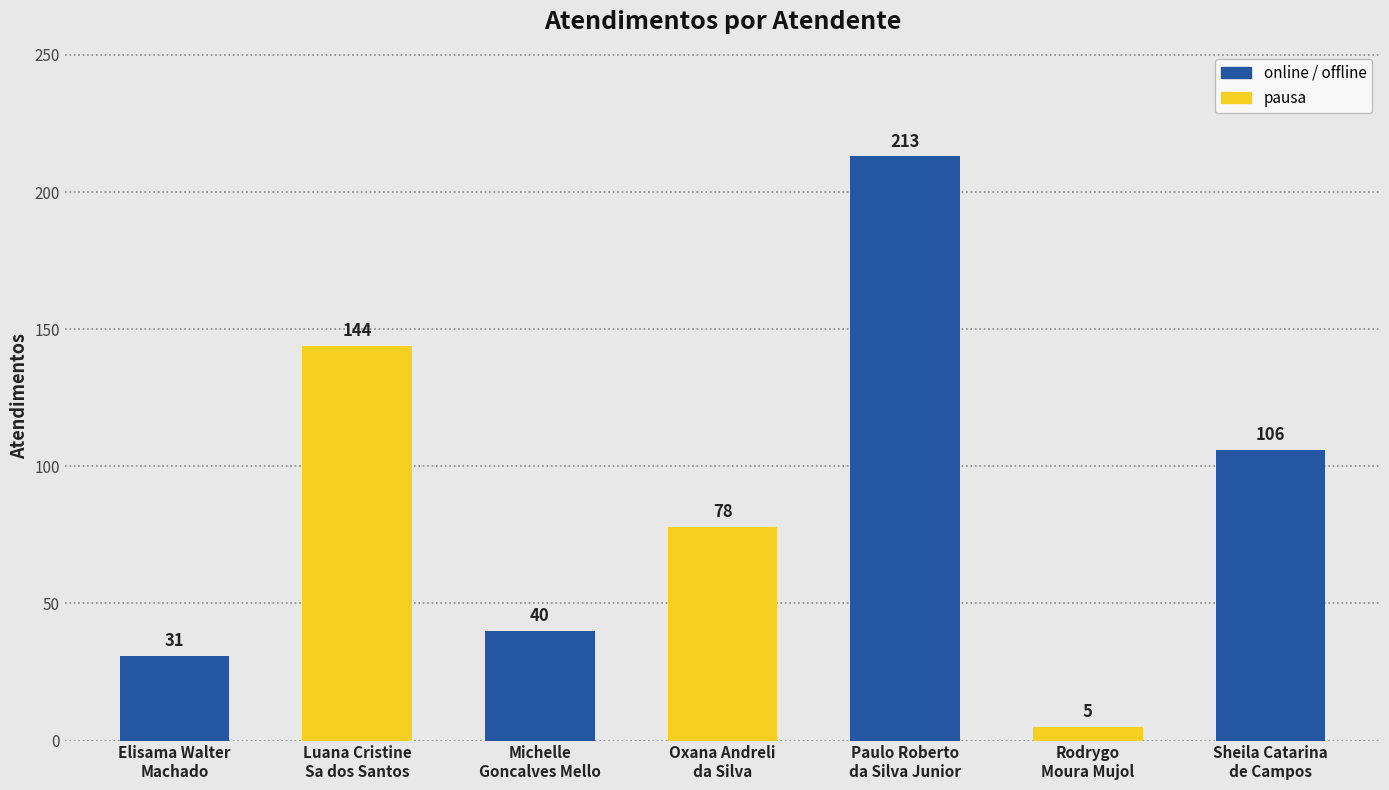

Between Sheila Catarina
de Campos and Elisama Walter
Machado, which is larger?

Sheila Catarina
de Campos